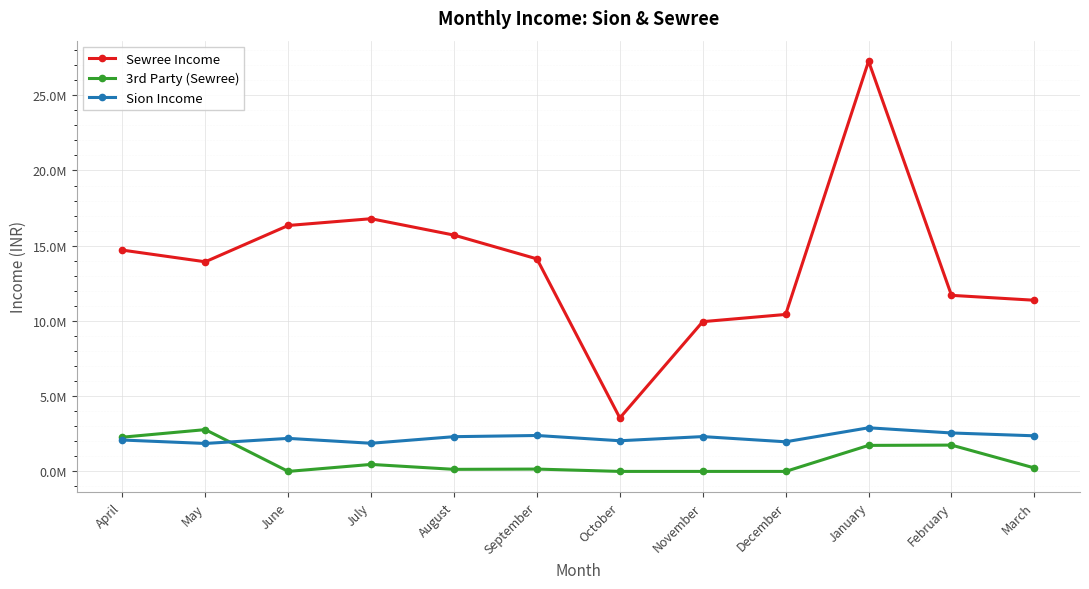

What is the difference between the 3rd Party (Sewree) values at February and July?

1283697.8